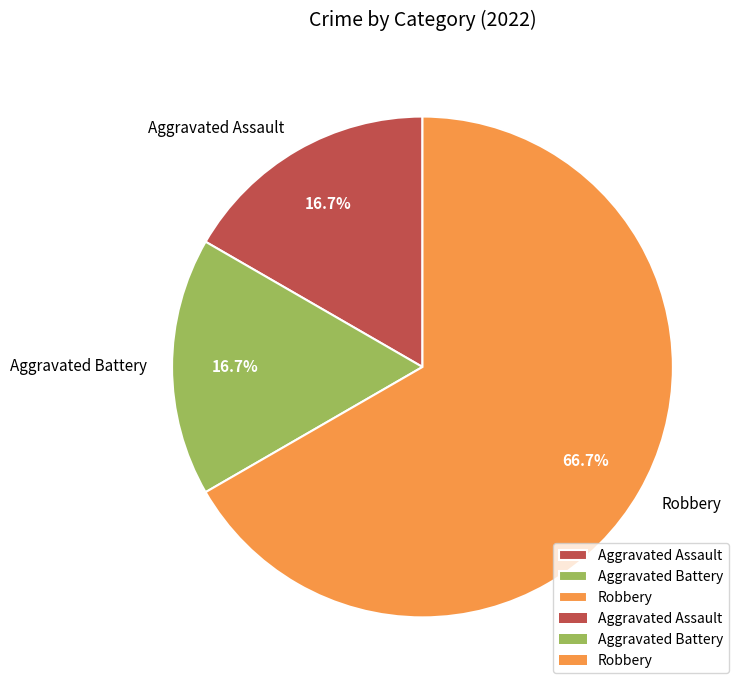

Is Robbery the majority of the pie?

Yes